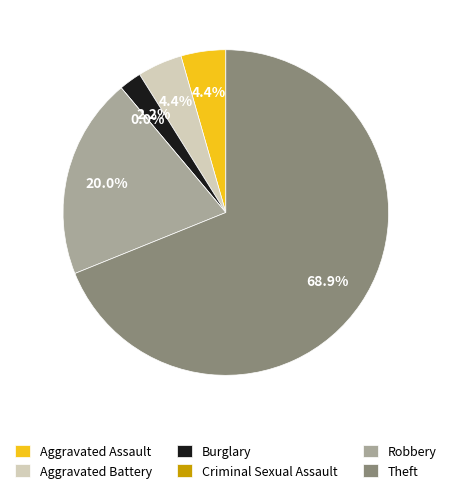

Rank the categories by value from lowest to highest.

Criminal Sexual Assault, Burglary, Aggravated Assault, Aggravated Battery, Robbery, Theft